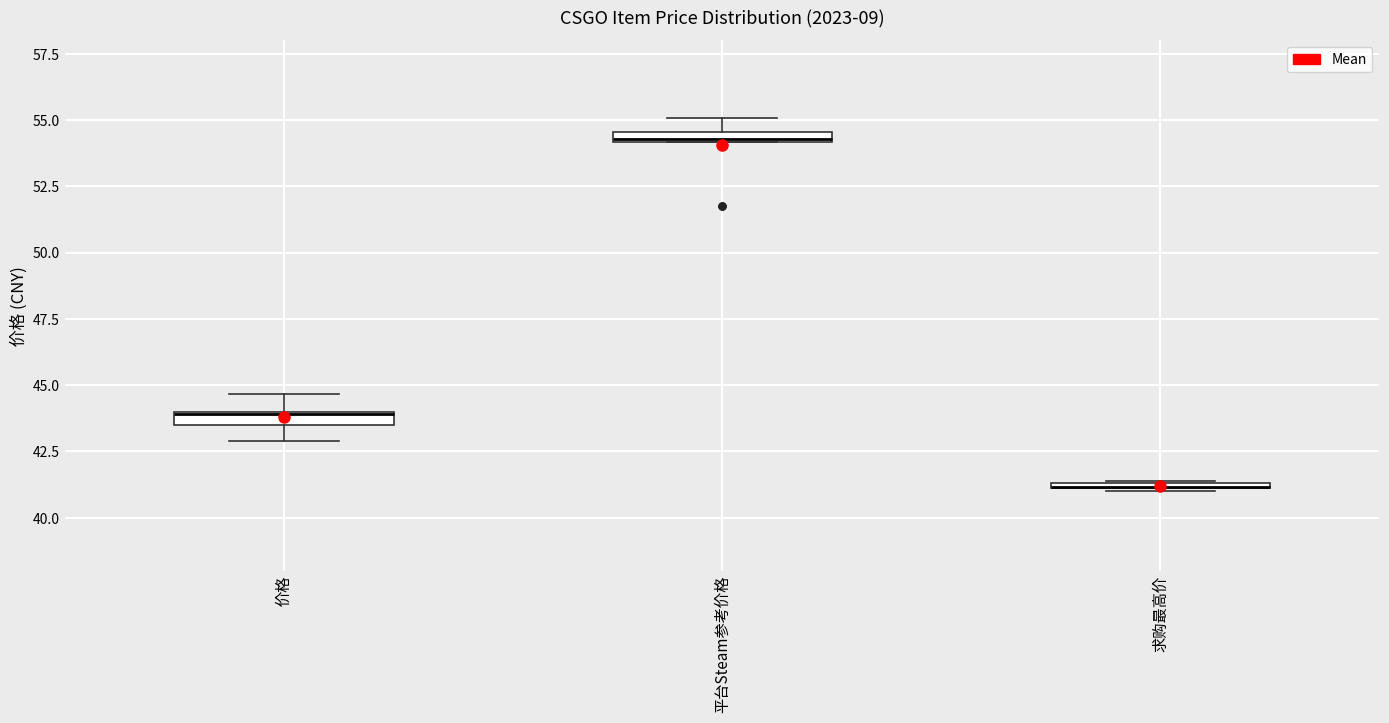

Where does the lower whisker of the box for 价格 end on the y-axis? The values are not printed on the chart, so give them approximately, as read against the axis.

43.0